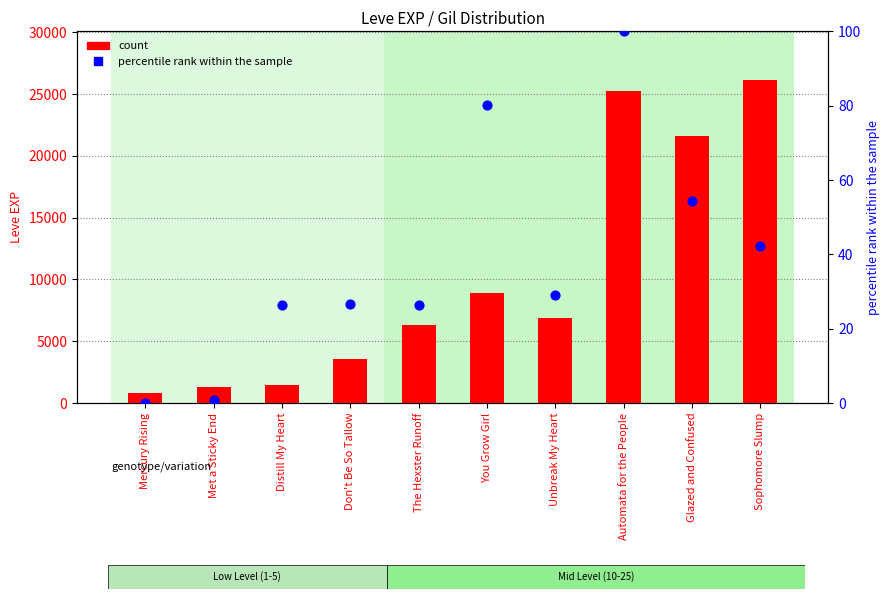

Is the value of percentile rank within the sample at You Grow Girl greater than the value of count at You Grow Girl?

No